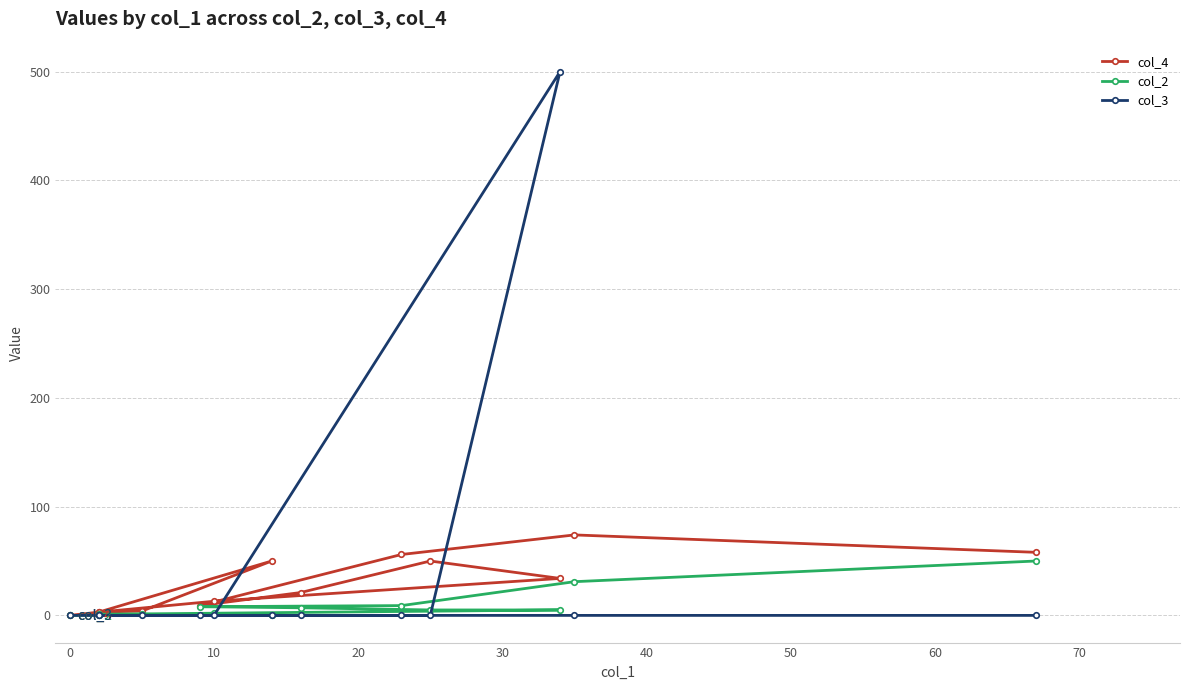

What is the maximum value for col_2?

50